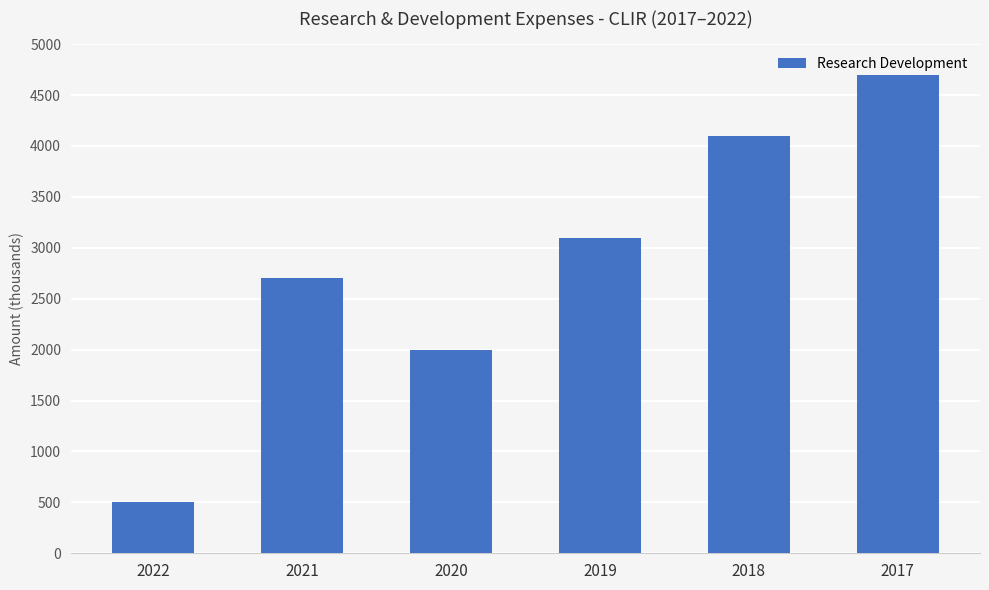

What is the average value?

2850